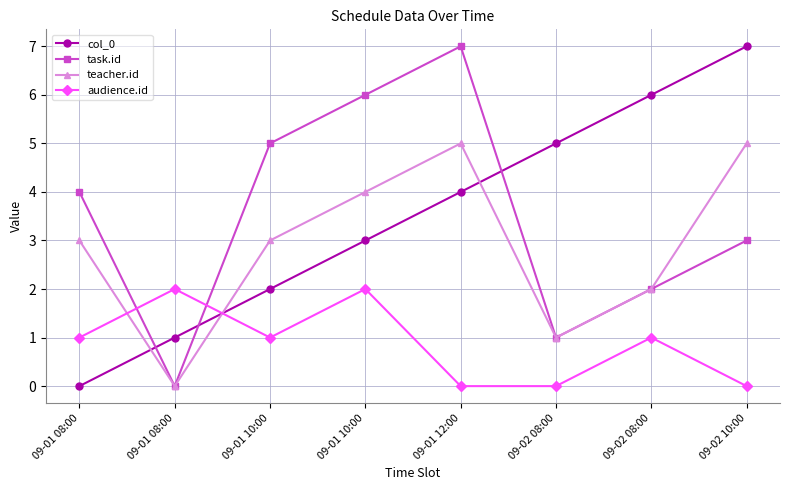

What are all the series names shown in the legend?

col_0, task.id, teacher.id, audience.id